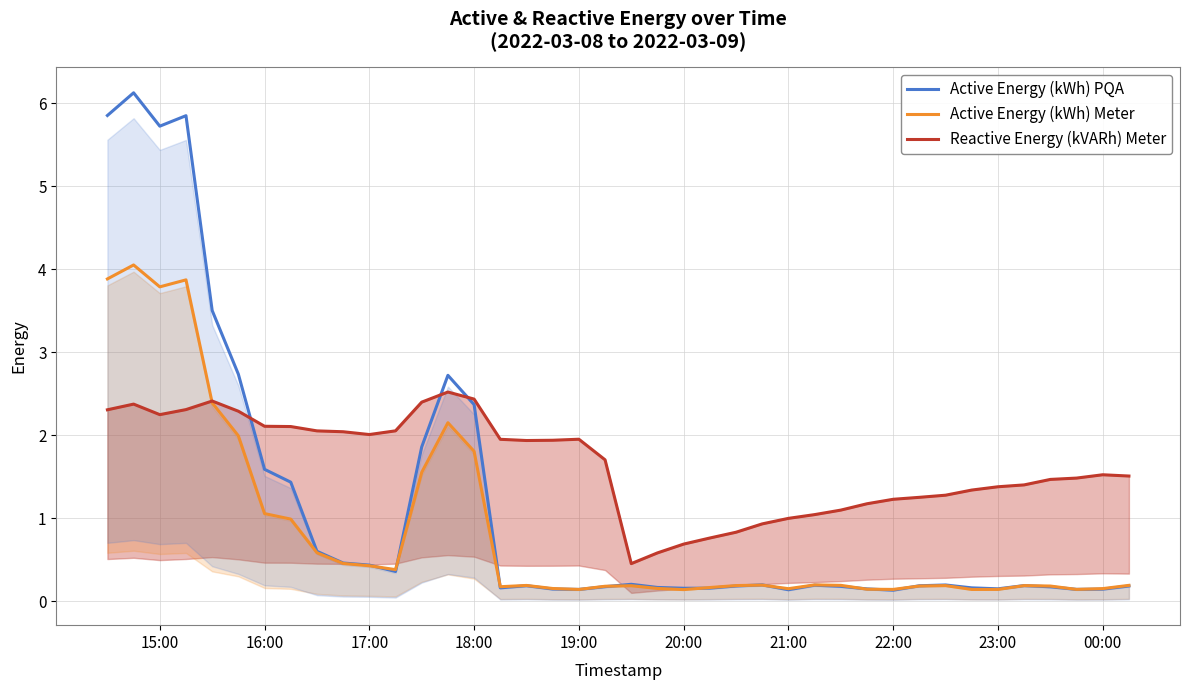

True or false: Reactive Energy (kVARh) Meter and Active Energy (kWh) PQA cross at least once.

True